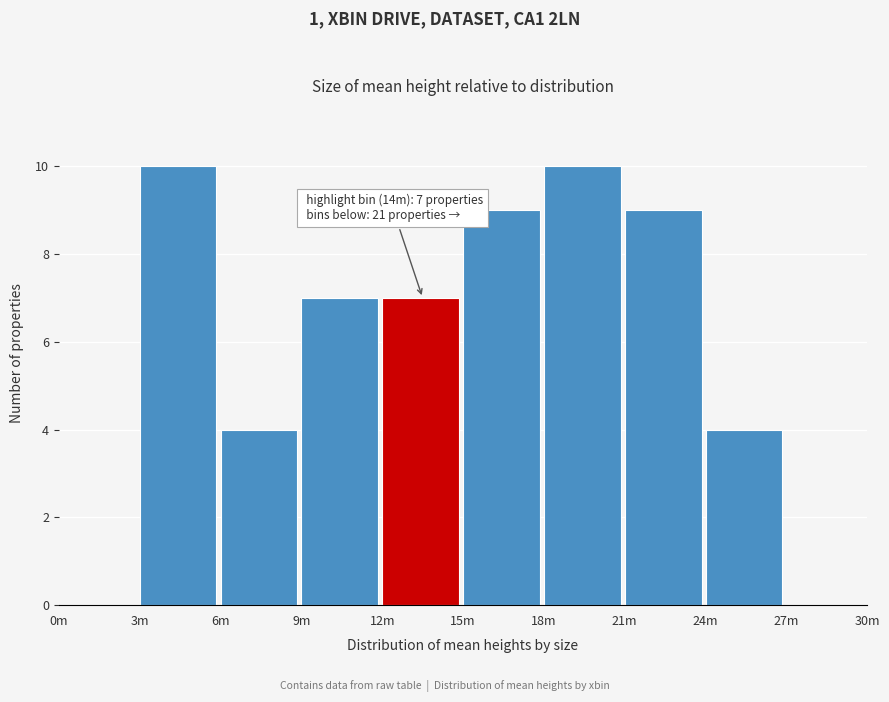

Reading left to right, extract all data points from this chart.

0m=0	3m=10	6m=4	9m=7	12m=7	15m=9	18m=10	21m=9	24m=4	27m=0